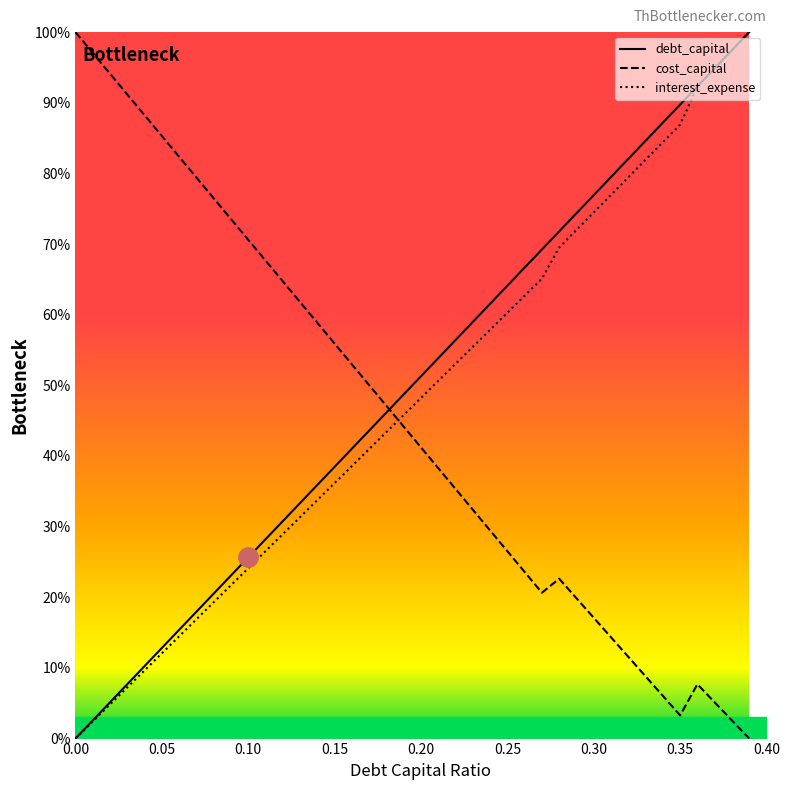

What is the sum of all cost_capital values?

18.1